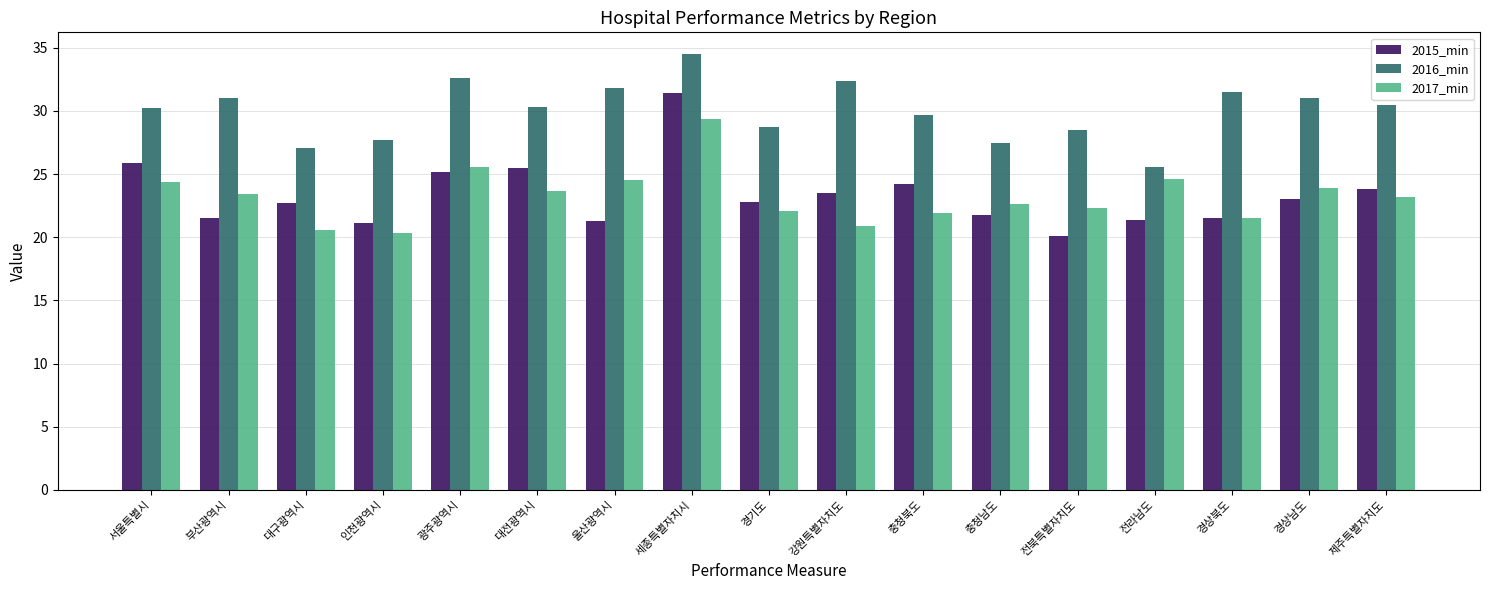

What is the value of the 2017_min bar at the 4th from the left?

20.3